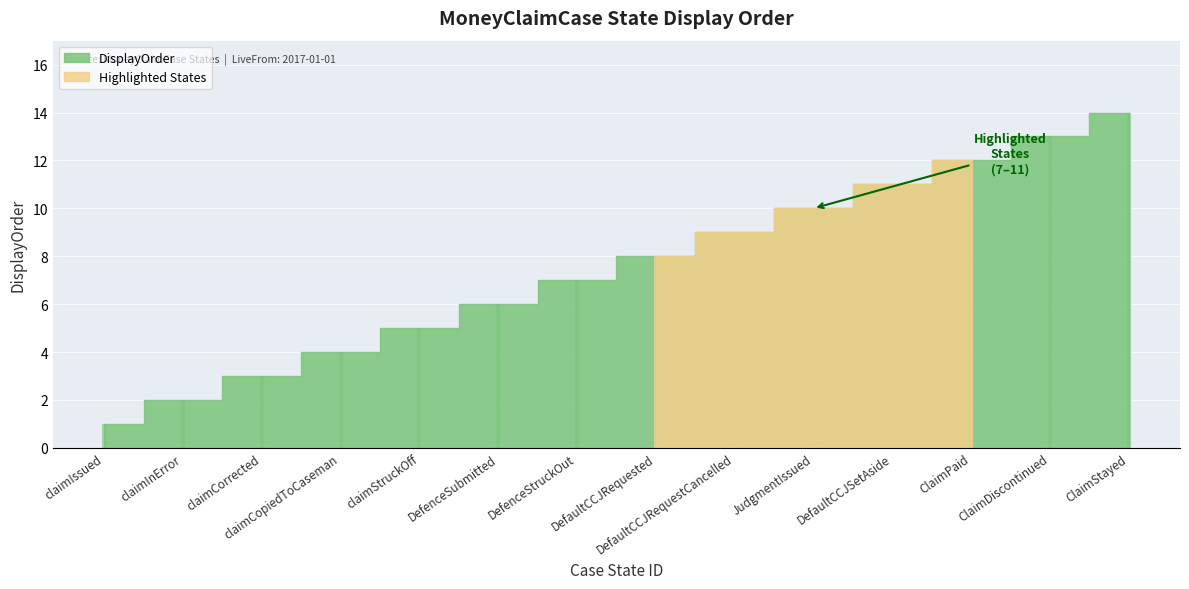

Reading right to left, what are all the values shown in this chart?

14	13	12	11	10	9	8	7	6	5	4	3	2	1